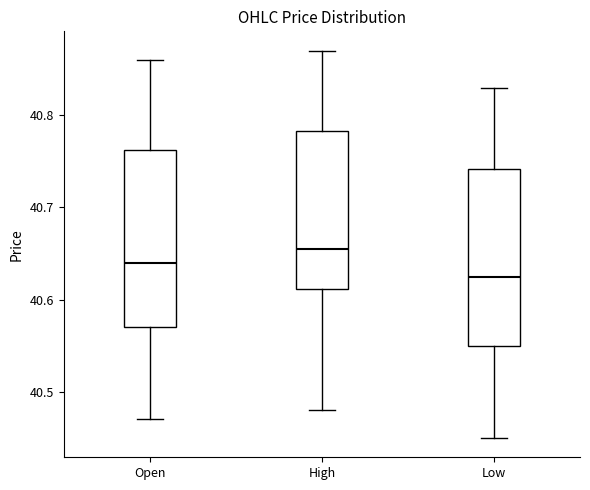

Reading left to right, read every box against the y-axis: the position of its median line, the range the box covers, and the ends of its whiskers. The values are not printed on the chart, so give them approximately, as read against the axis.

Open: median 40.64, box 40.57 to 40.76, whiskers 40.47 to 40.86
High: median 40.66, box 40.61 to 40.78, whiskers 40.48 to 40.87
Low: median 40.63, box 40.55 to 40.74, whiskers 40.45 to 40.83